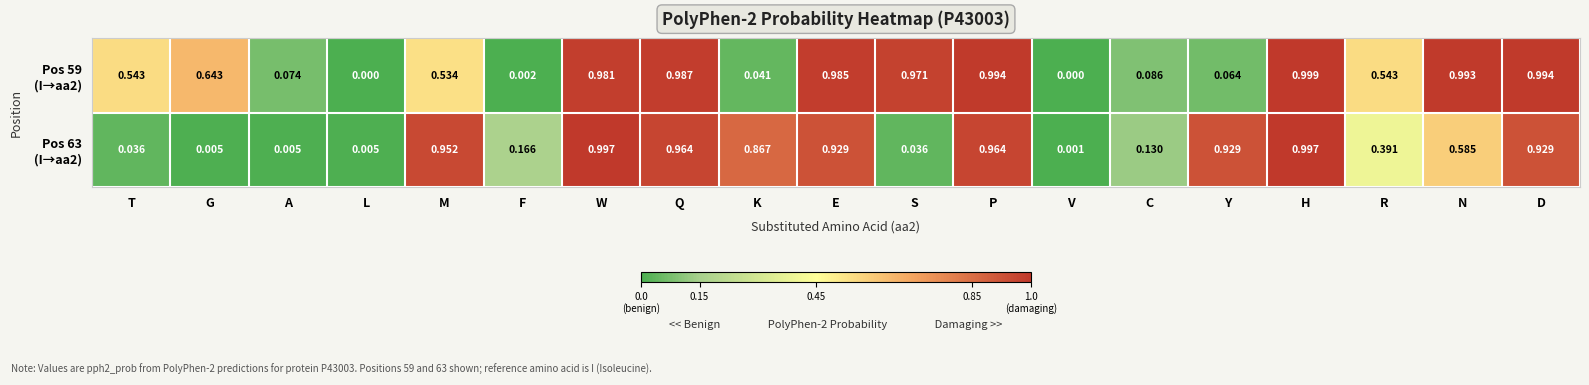

How many distinct data groups are displayed?

2